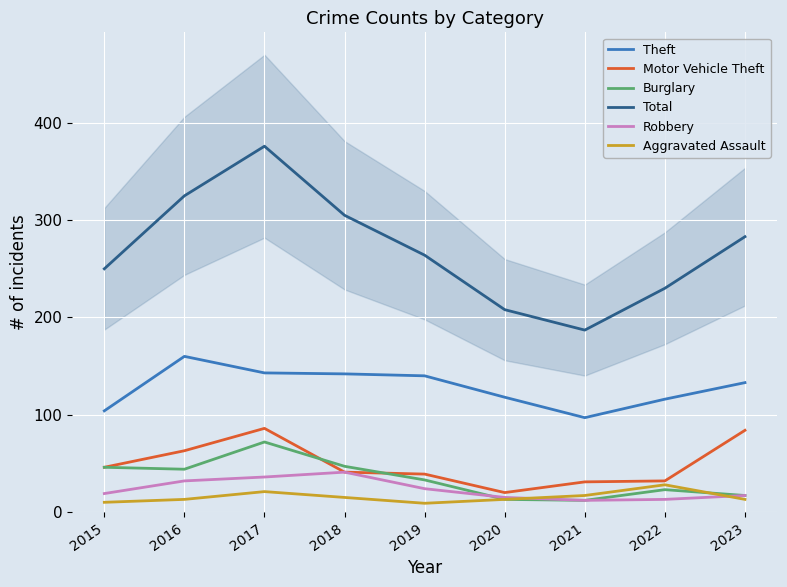

Is the value of Total at 2022 greater than the value of Motor Vehicle Theft at 2015?

Yes